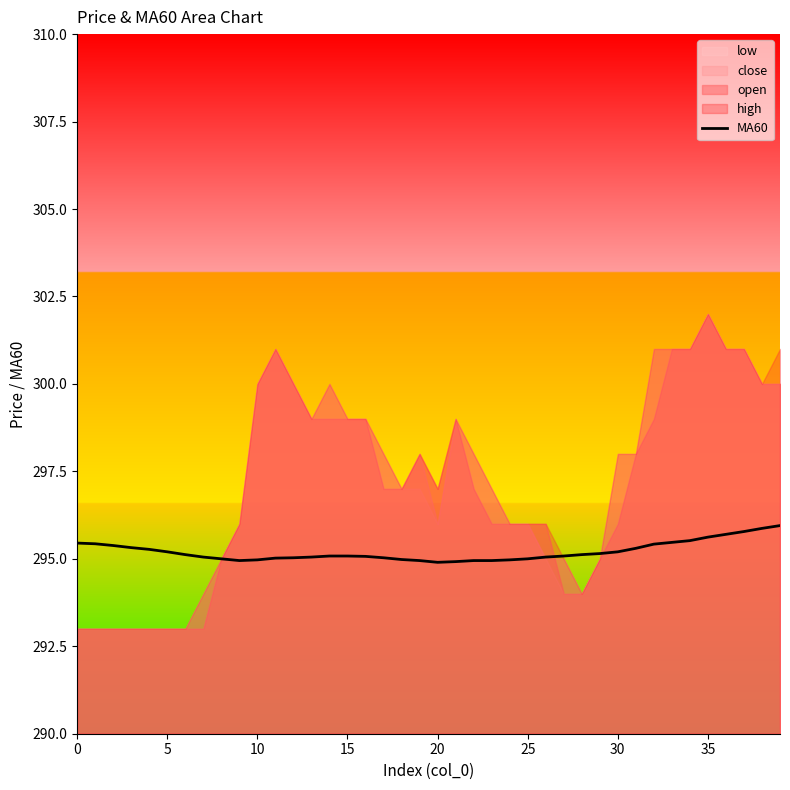

How many categories are shown in the chart?

40